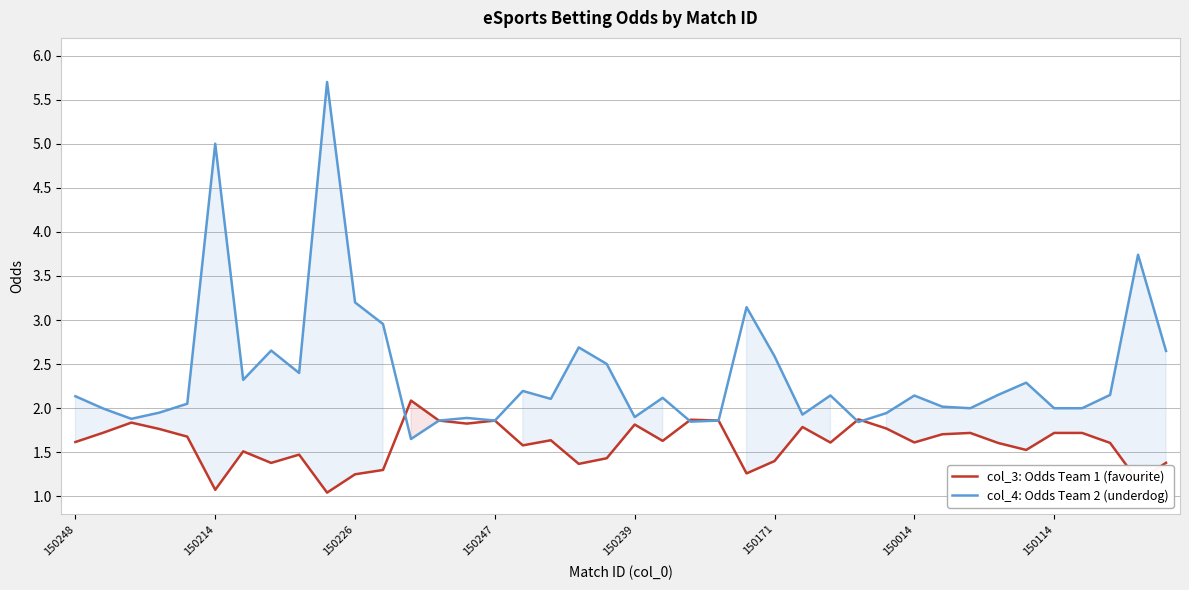

What is the approximate value of col_4: Odds Team 2 (underdog) at 11?

3.0